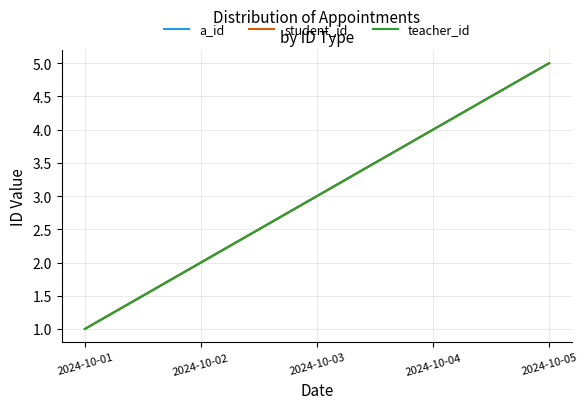

Is this an area chart (filled region under the line)?

No